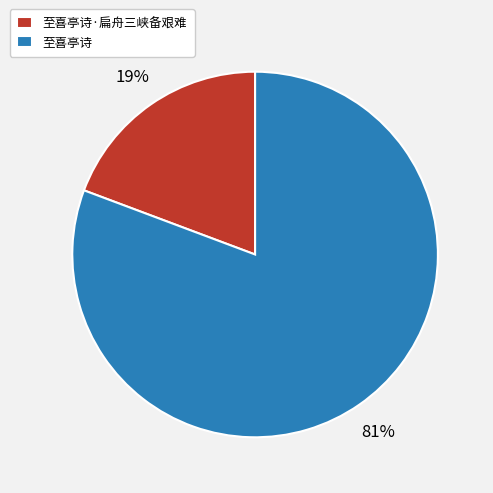

To the nearest percent, what portion does 至喜亭诗 represent?

81%